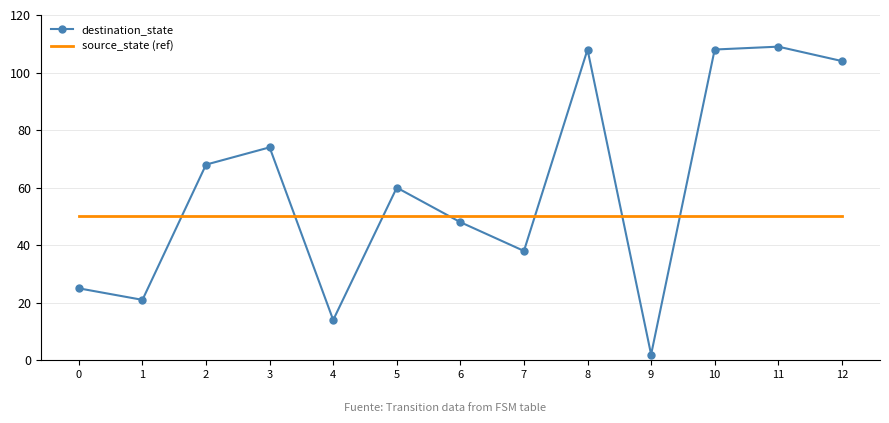

What are all the series names shown in the legend?

destination_state, source_state (ref)